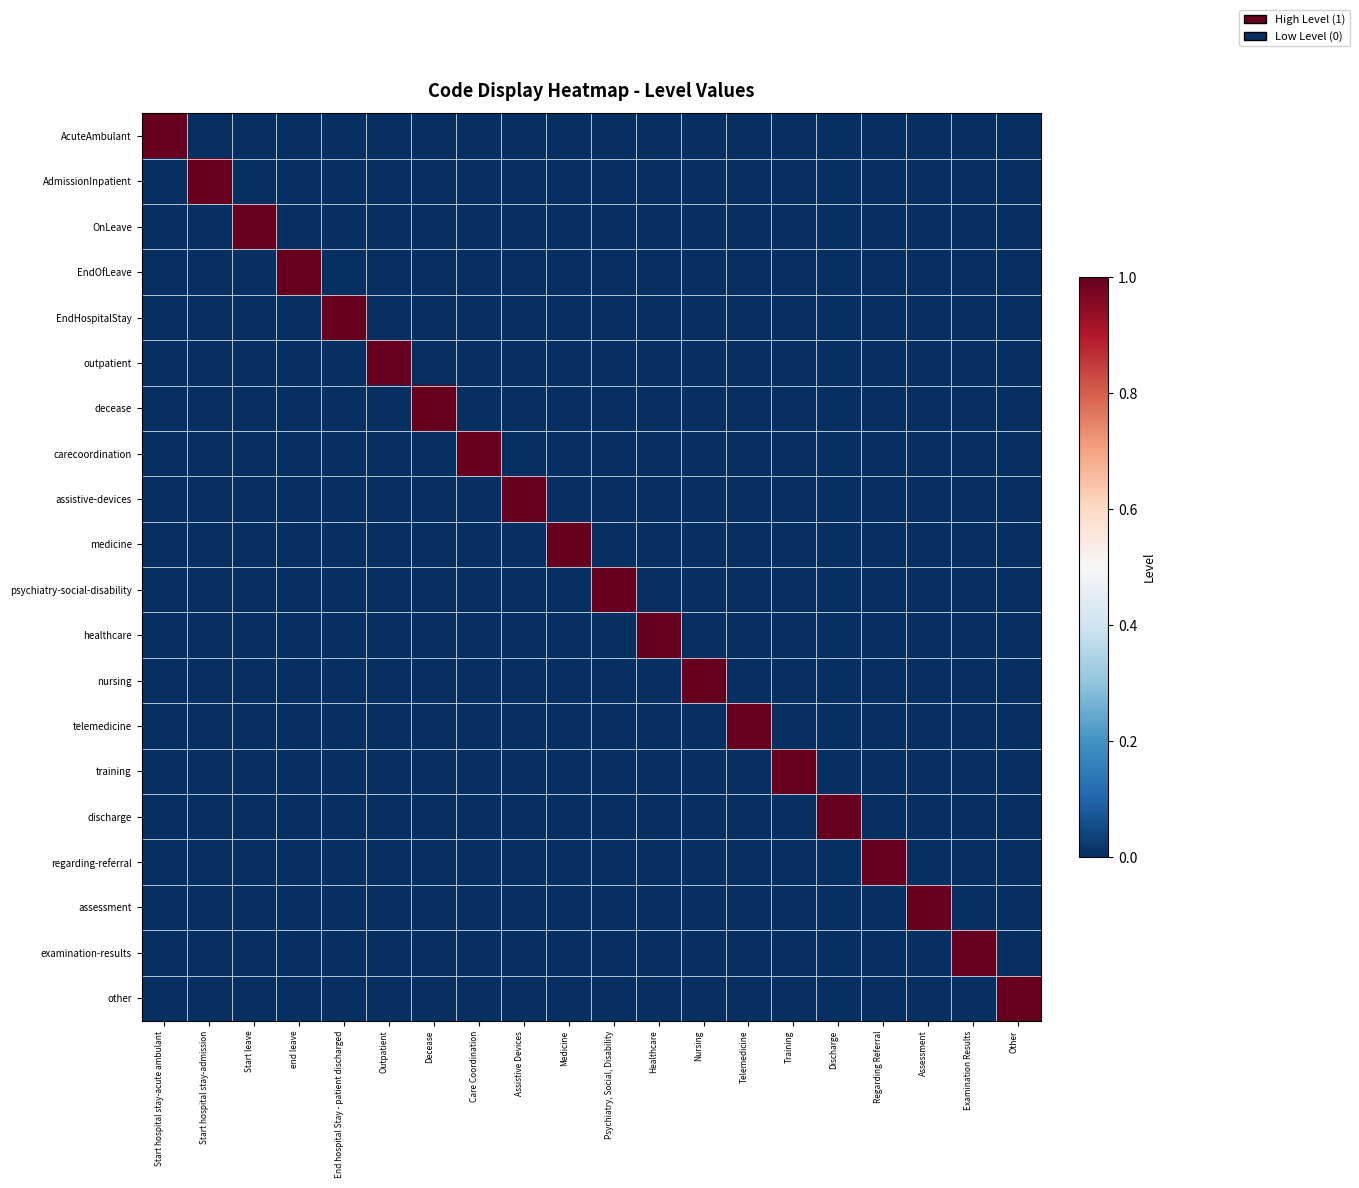

Reading left to right, list all the values displayed in this chart.

AcuteAmbulant: Start hospital stay-acute ambulant=1	Start hospital stay-admission=0	Start leave=0	end leave=0	End hospital Stay - patient discharged=0	Outpatient=0	Decease=0	Care Coordination=0	Assistive Devices=0	Medicine=0	Psychiatry, Social, Disability=0	Healthcare=0	Nursing=0	Telemedicine=0	Training=0	Discharge=0	Regarding Referral=0	Assessment=0	Examination Results=0	Other=0
AdmissionInpatient: Start hospital stay-acute ambulant=0	Start hospital stay-admission=1	Start leave=0	end leave=0	End hospital Stay - patient discharged=0	Outpatient=0	Decease=0	Care Coordination=0	Assistive Devices=0	Medicine=0	Psychiatry, Social, Disability=0	Healthcare=0	Nursing=0	Telemedicine=0	Training=0	Discharge=0	Regarding Referral=0	Assessment=0	Examination Results=0	Other=0
OnLeave: Start hospital stay-acute ambulant=0	Start hospital stay-admission=0	Start leave=1	end leave=0	End hospital Stay - patient discharged=0	Outpatient=0	Decease=0	Care Coordination=0	Assistive Devices=0	Medicine=0	Psychiatry, Social, Disability=0	Healthcare=0	Nursing=0	Telemedicine=0	Training=0	Discharge=0	Regarding Referral=0	Assessment=0	Examination Results=0	Other=0
EndOfLeave: Start hospital stay-acute ambulant=0	Start hospital stay-admission=0	Start leave=0	end leave=1	End hospital Stay - patient discharged=0	Outpatient=0	Decease=0	Care Coordination=0	Assistive Devices=0	Medicine=0	Psychiatry, Social, Disability=0	Healthcare=0	Nursing=0	Telemedicine=0	Training=0	Discharge=0	Regarding Referral=0	Assessment=0	Examination Results=0	Other=0
EndHospitalStay: Start hospital stay-acute ambulant=0	Start hospital stay-admission=0	Start leave=0	end leave=0	End hospital Stay - patient discharged=1	Outpatient=0	Decease=0	Care Coordination=0	Assistive Devices=0	Medicine=0	Psychiatry, Social, Disability=0	Healthcare=0	Nursing=0	Telemedicine=0	Training=0	Discharge=0	Regarding Referral=0	Assessment=0	Examination Results=0	Other=0
outpatient: Start hospital stay-acute ambulant=0	Start hospital stay-admission=0	Start leave=0	end leave=0	End hospital Stay - patient discharged=0	Outpatient=1	Decease=0	Care Coordination=0	Assistive Devices=0	Medicine=0	Psychiatry, Social, Disability=0	Healthcare=0	Nursing=0	Telemedicine=0	Training=0	Discharge=0	Regarding Referral=0	Assessment=0	Examination Results=0	Other=0
decease: Start hospital stay-acute ambulant=0	Start hospital stay-admission=0	Start leave=0	end leave=0	End hospital Stay - patient discharged=0	Outpatient=0	Decease=1	Care Coordination=0	Assistive Devices=0	Medicine=0	Psychiatry, Social, Disability=0	Healthcare=0	Nursing=0	Telemedicine=0	Training=0	Discharge=0	Regarding Referral=0	Assessment=0	Examination Results=0	Other=0
carecoordination: Start hospital stay-acute ambulant=0	Start hospital stay-admission=0	Start leave=0	end leave=0	End hospital Stay - patient discharged=0	Outpatient=0	Decease=0	Care Coordination=1	Assistive Devices=0	Medicine=0	Psychiatry, Social, Disability=0	Healthcare=0	Nursing=0	Telemedicine=0	Training=0	Discharge=0	Regarding Referral=0	Assessment=0	Examination Results=0	Other=0
assistive-devices: Start hospital stay-acute ambulant=0	Start hospital stay-admission=0	Start leave=0	end leave=0	End hospital Stay - patient discharged=0	Outpatient=0	Decease=0	Care Coordination=0	Assistive Devices=1	Medicine=0	Psychiatry, Social, Disability=0	Healthcare=0	Nursing=0	Telemedicine=0	Training=0	Discharge=0	Regarding Referral=0	Assessment=0	Examination Results=0	Other=0
medicine: Start hospital stay-acute ambulant=0	Start hospital stay-admission=0	Start leave=0	end leave=0	End hospital Stay - patient discharged=0	Outpatient=0	Decease=0	Care Coordination=0	Assistive Devices=0	Medicine=1	Psychiatry, Social, Disability=0	Healthcare=0	Nursing=0	Telemedicine=0	Training=0	Discharge=0	Regarding Referral=0	Assessment=0	Examination Results=0	Other=0
psychiatry-social-disability: Start hospital stay-acute ambulant=0	Start hospital stay-admission=0	Start leave=0	end leave=0	End hospital Stay - patient discharged=0	Outpatient=0	Decease=0	Care Coordination=0	Assistive Devices=0	Medicine=0	Psychiatry, Social, Disability=1	Healthcare=0	Nursing=0	Telemedicine=0	Training=0	Discharge=0	Regarding Referral=0	Assessment=0	Examination Results=0	Other=0
healthcare: Start hospital stay-acute ambulant=0	Start hospital stay-admission=0	Start leave=0	end leave=0	End hospital Stay - patient discharged=0	Outpatient=0	Decease=0	Care Coordination=0	Assistive Devices=0	Medicine=0	Psychiatry, Social, Disability=0	Healthcare=1	Nursing=0	Telemedicine=0	Training=0	Discharge=0	Regarding Referral=0	Assessment=0	Examination Results=0	Other=0
nursing: Start hospital stay-acute ambulant=0	Start hospital stay-admission=0	Start leave=0	end leave=0	End hospital Stay - patient discharged=0	Outpatient=0	Decease=0	Care Coordination=0	Assistive Devices=0	Medicine=0	Psychiatry, Social, Disability=0	Healthcare=0	Nursing=1	Telemedicine=0	Training=0	Discharge=0	Regarding Referral=0	Assessment=0	Examination Results=0	Other=0
telemedicine: Start hospital stay-acute ambulant=0	Start hospital stay-admission=0	Start leave=0	end leave=0	End hospital Stay - patient discharged=0	Outpatient=0	Decease=0	Care Coordination=0	Assistive Devices=0	Medicine=0	Psychiatry, Social, Disability=0	Healthcare=0	Nursing=0	Telemedicine=1	Training=0	Discharge=0	Regarding Referral=0	Assessment=0	Examination Results=0	Other=0
training: Start hospital stay-acute ambulant=0	Start hospital stay-admission=0	Start leave=0	end leave=0	End hospital Stay - patient discharged=0	Outpatient=0	Decease=0	Care Coordination=0	Assistive Devices=0	Medicine=0	Psychiatry, Social, Disability=0	Healthcare=0	Nursing=0	Telemedicine=0	Training=1	Discharge=0	Regarding Referral=0	Assessment=0	Examination Results=0	Other=0
discharge: Start hospital stay-acute ambulant=0	Start hospital stay-admission=0	Start leave=0	end leave=0	End hospital Stay - patient discharged=0	Outpatient=0	Decease=0	Care Coordination=0	Assistive Devices=0	Medicine=0	Psychiatry, Social, Disability=0	Healthcare=0	Nursing=0	Telemedicine=0	Training=0	Discharge=1	Regarding Referral=0	Assessment=0	Examination Results=0	Other=0
regarding-referral: Start hospital stay-acute ambulant=0	Start hospital stay-admission=0	Start leave=0	end leave=0	End hospital Stay - patient discharged=0	Outpatient=0	Decease=0	Care Coordination=0	Assistive Devices=0	Medicine=0	Psychiatry, Social, Disability=0	Healthcare=0	Nursing=0	Telemedicine=0	Training=0	Discharge=0	Regarding Referral=1	Assessment=0	Examination Results=0	Other=0
assessment: Start hospital stay-acute ambulant=0	Start hospital stay-admission=0	Start leave=0	end leave=0	End hospital Stay - patient discharged=0	Outpatient=0	Decease=0	Care Coordination=0	Assistive Devices=0	Medicine=0	Psychiatry, Social, Disability=0	Healthcare=0	Nursing=0	Telemedicine=0	Training=0	Discharge=0	Regarding Referral=0	Assessment=1	Examination Results=0	Other=0
examination-results: Start hospital stay-acute ambulant=0	Start hospital stay-admission=0	Start leave=0	end leave=0	End hospital Stay - patient discharged=0	Outpatient=0	Decease=0	Care Coordination=0	Assistive Devices=0	Medicine=0	Psychiatry, Social, Disability=0	Healthcare=0	Nursing=0	Telemedicine=0	Training=0	Discharge=0	Regarding Referral=0	Assessment=0	Examination Results=1	Other=0
other: Start hospital stay-acute ambulant=0	Start hospital stay-admission=0	Start leave=0	end leave=0	End hospital Stay - patient discharged=0	Outpatient=0	Decease=0	Care Coordination=0	Assistive Devices=0	Medicine=0	Psychiatry, Social, Disability=0	Healthcare=0	Nursing=0	Telemedicine=0	Training=0	Discharge=0	Regarding Referral=0	Assessment=0	Examination Results=0	Other=1